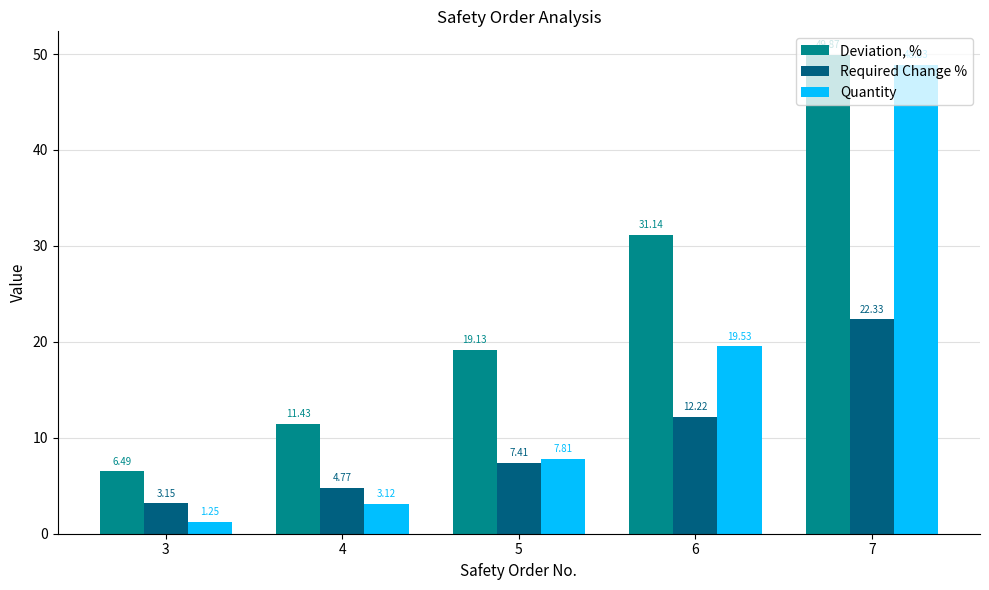

At how many categories does at least one series exceed 26?

2